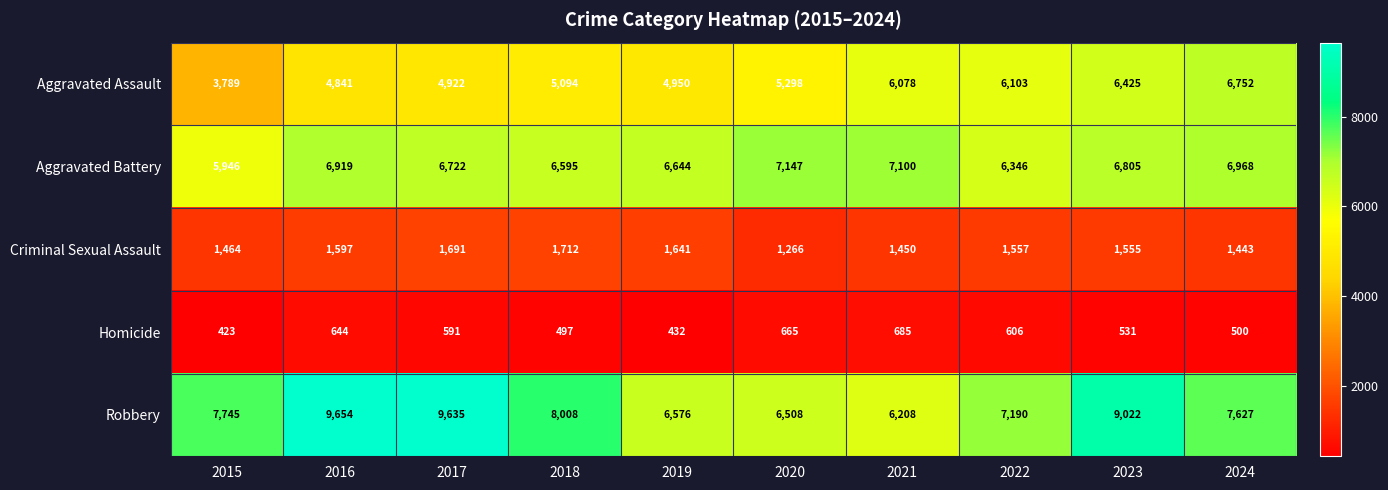

List the series in order of their peak value, highest first.

Robbery, Aggravated Battery, Aggravated Assault, Criminal Sexual Assault, Homicide